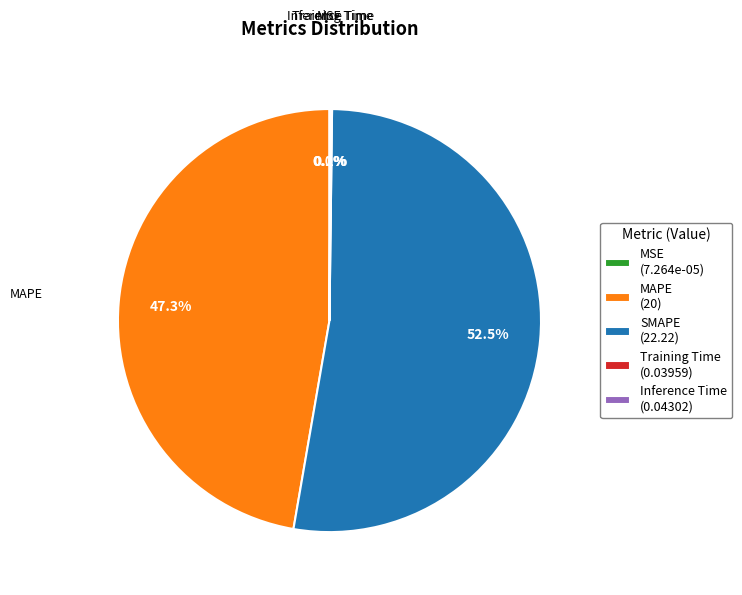

Is there any slice that represents more than half of the pie?

Yes